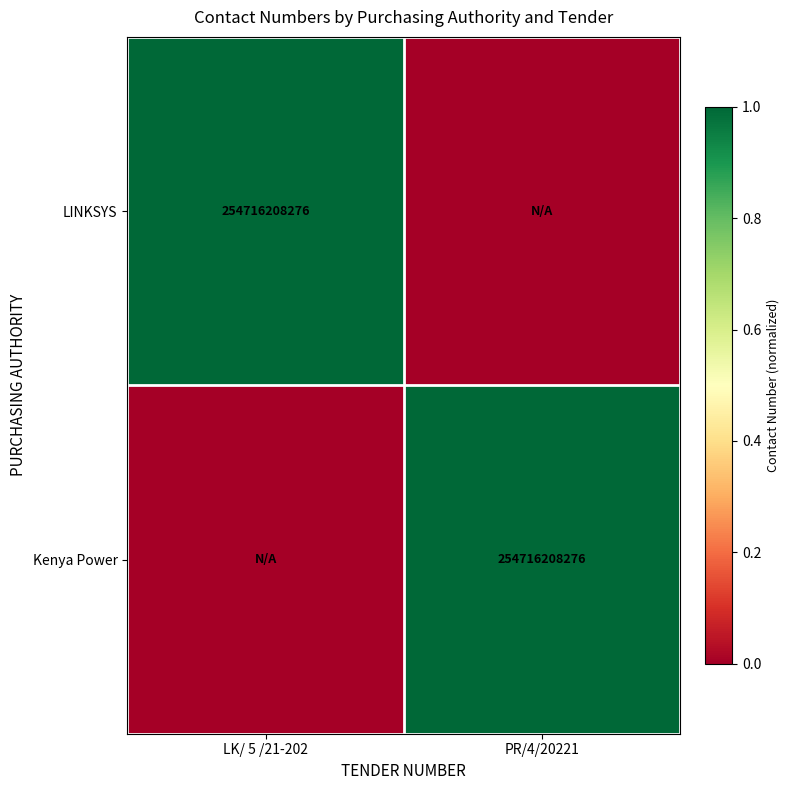

The value of LINKSYS at LK/ 5 /21-202 is 254716208276. True or false?

True